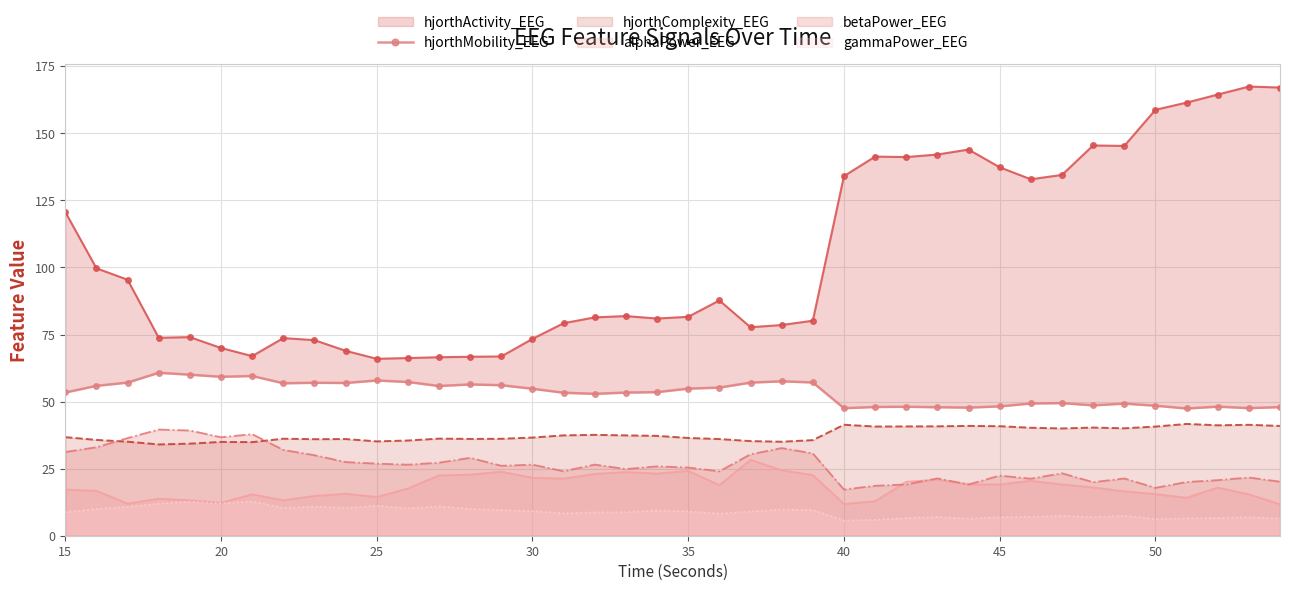

What is the difference between the maximum and minimum values?

13.3